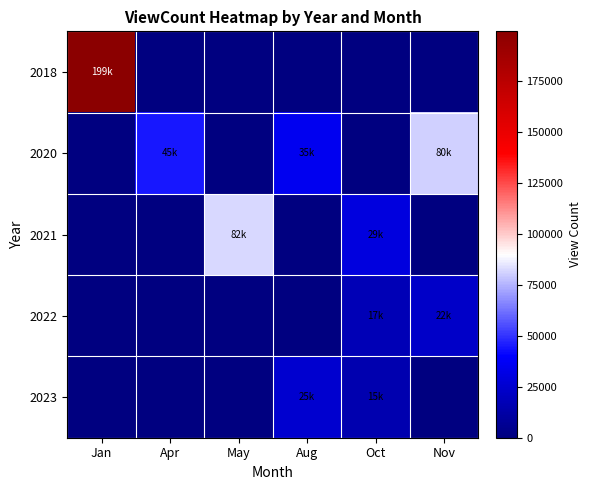

Reading left to right, list all the values displayed in this chart.

2018: Jan=199100	Apr=0	May=0	Aug=0	Oct=0	Nov=0
2020: Jan=0	Apr=45095	May=0	Aug=35771	Oct=0	Nov=80552
2021: Jan=0	Apr=0	May=82064	Aug=0	Oct=29953	Nov=0
2022: Jan=0	Apr=0	May=0	Aug=0	Oct=17840	Nov=22675
2023: Jan=0	Apr=0	May=0	Aug=25607	Oct=15168	Nov=0